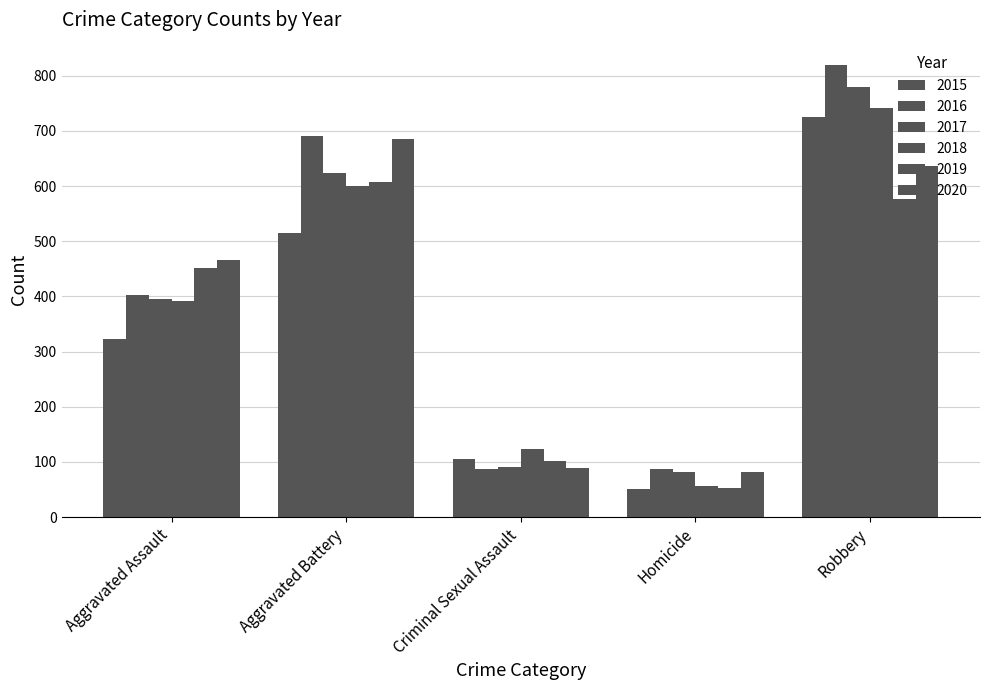

Is the value of 2016 at Robbery greater than the value of 2020 at Robbery?

Yes